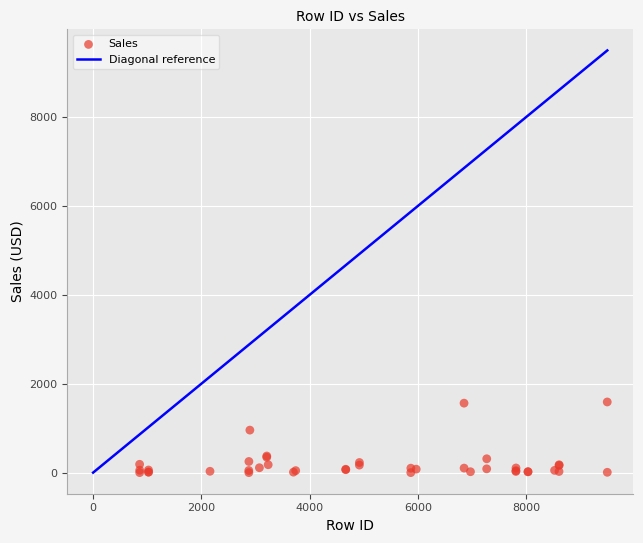

What Y value in the scatter plot is closest to 798?

960.0